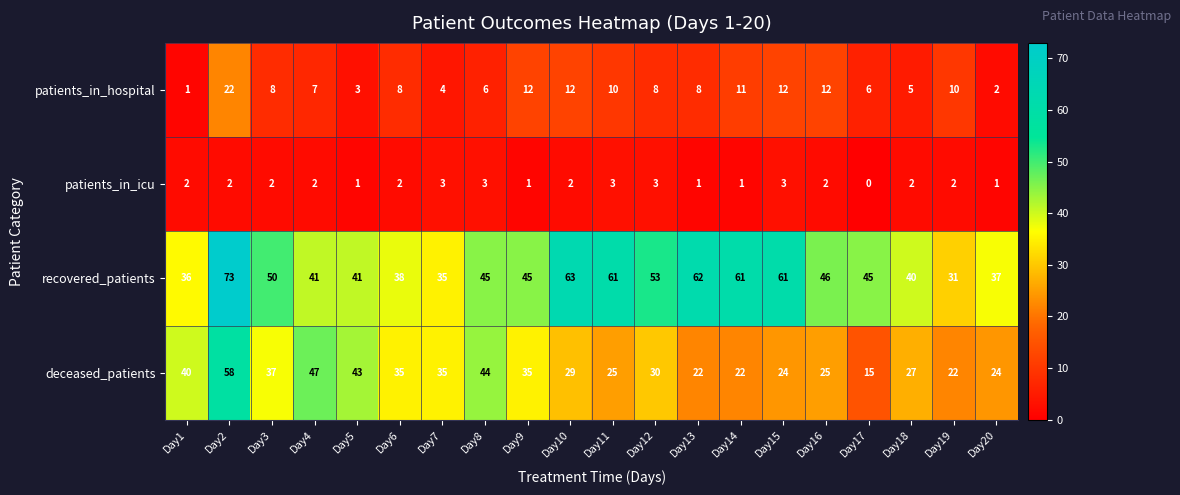

Which series has the widest spread of values?

deceased_patients